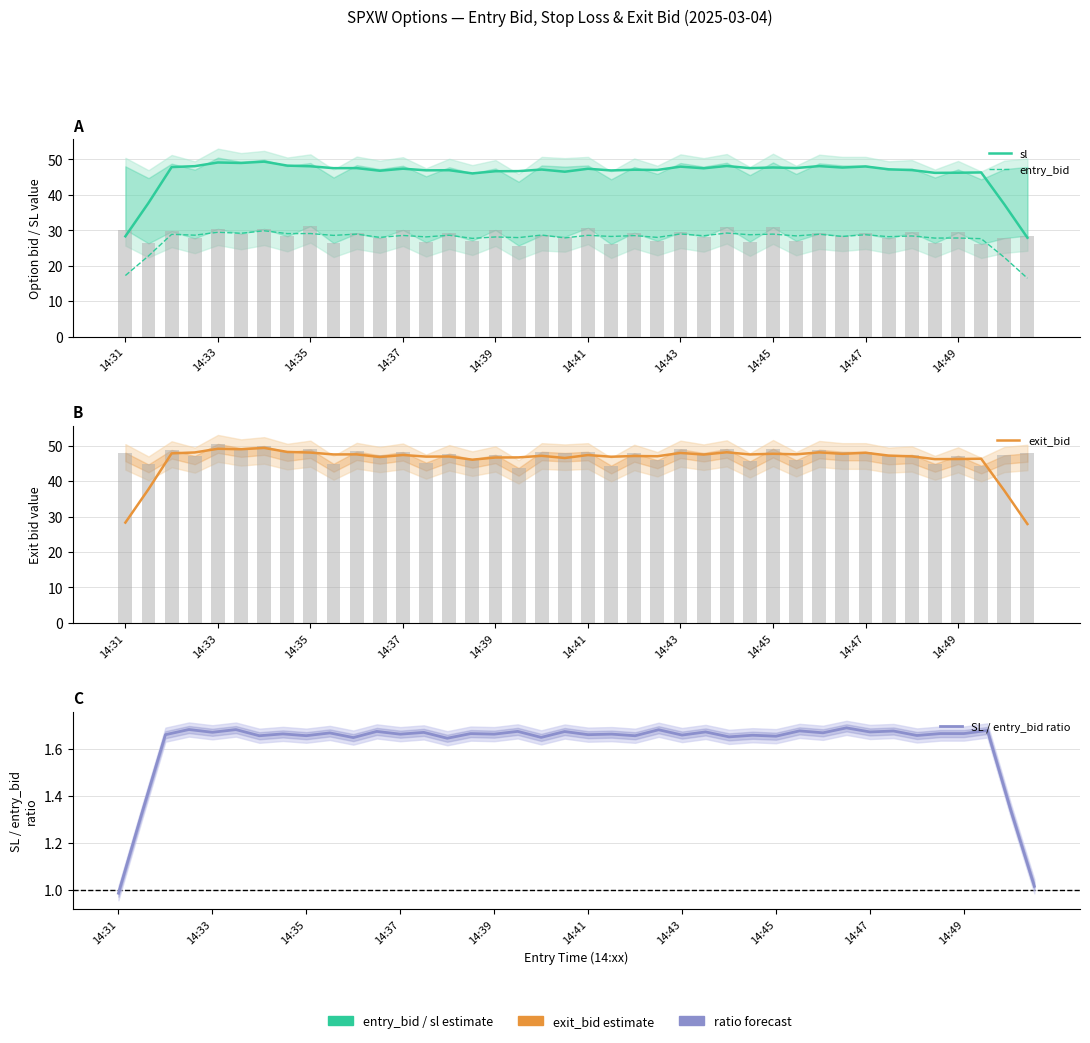

Is the value of exit_bid at 26 greater than the value of entry_bid at 31?

Yes